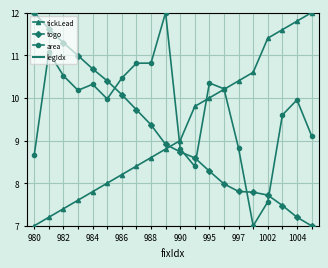

The value of togo at 995 is 4.9. True or false?

False